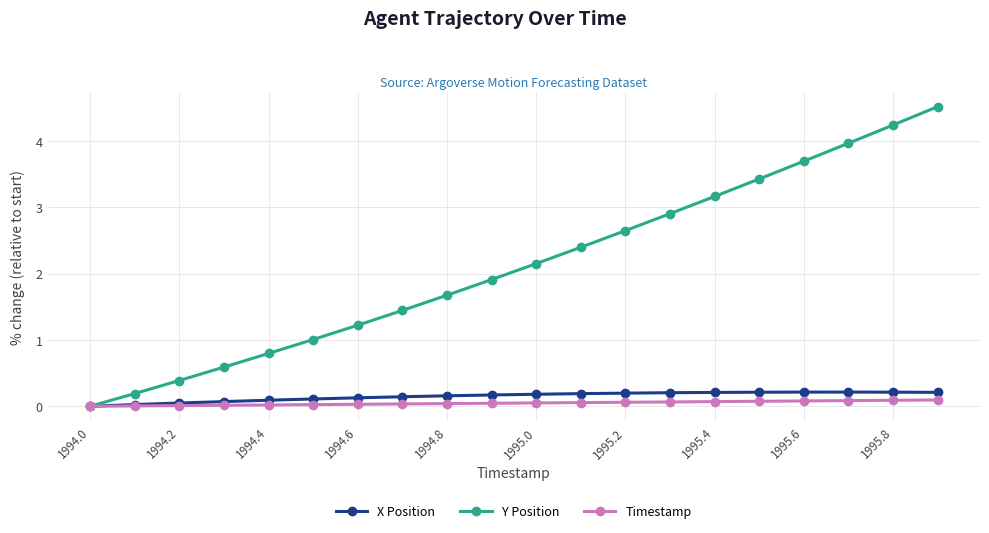

What is the value of the X Position point at the 16th from the left?

0.2